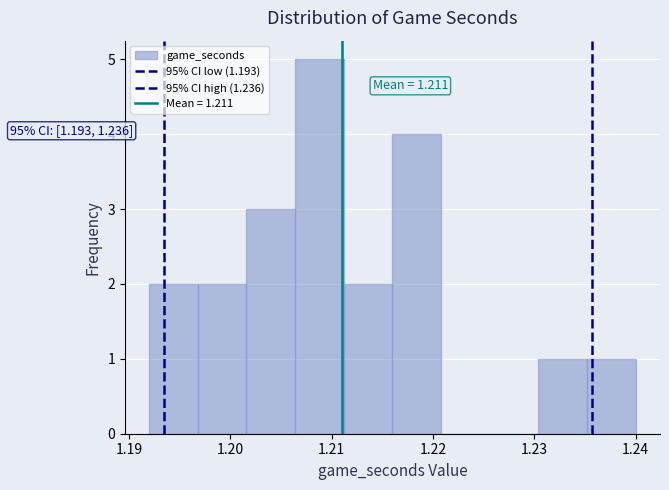

Over which range of the x-axis is the bar tallest?

1.206 to 1.211